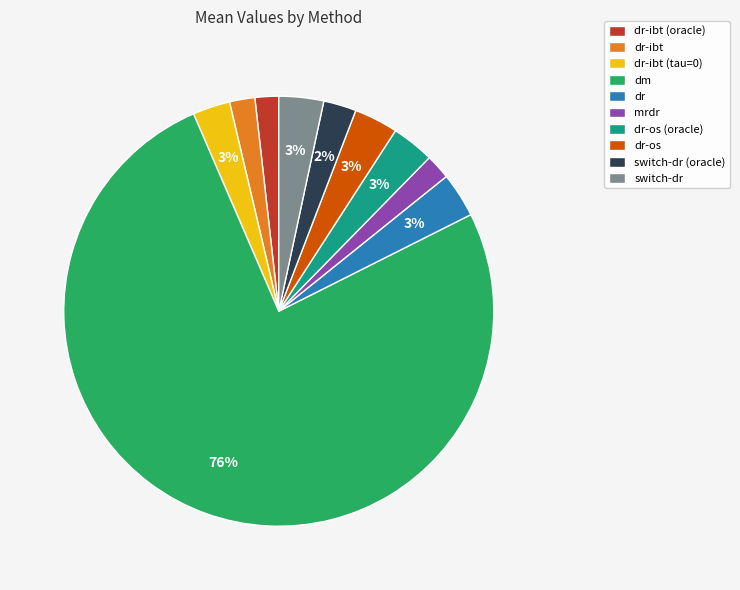

How many slices are in this pie chart?

10